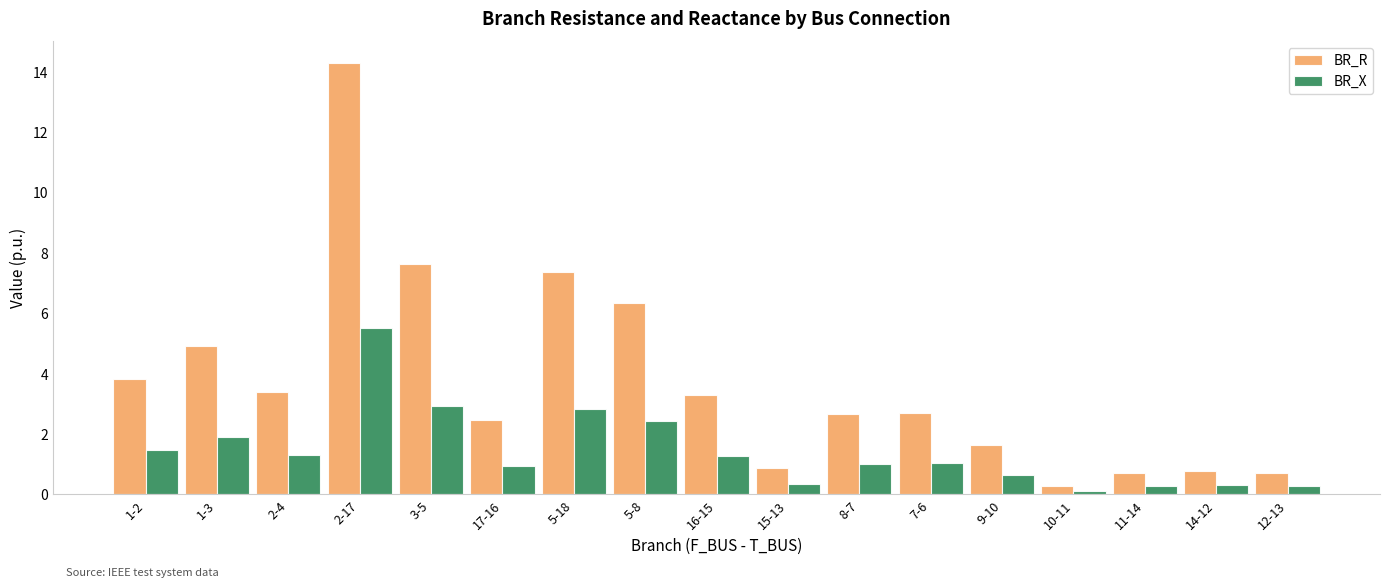

What is the difference between the maximum and minimum values in the BR_X series?

5.4